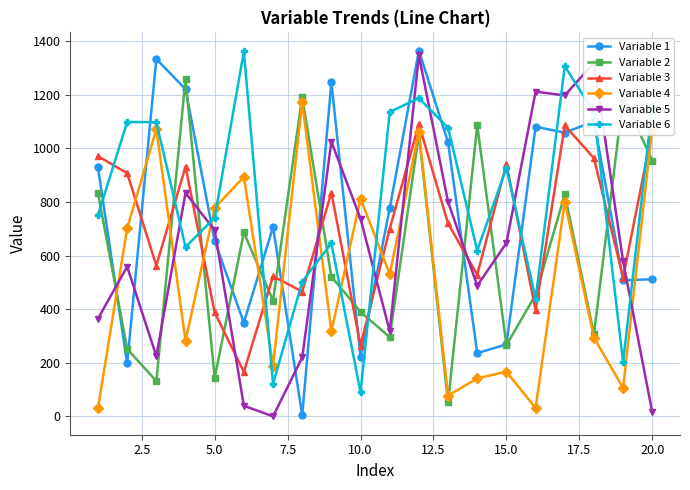

Which series has the largest total across all categories?

Variable 6